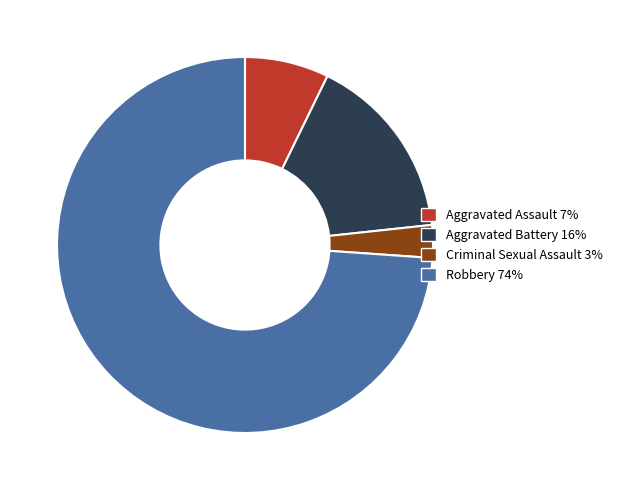

Does any single category account for the majority?

Yes